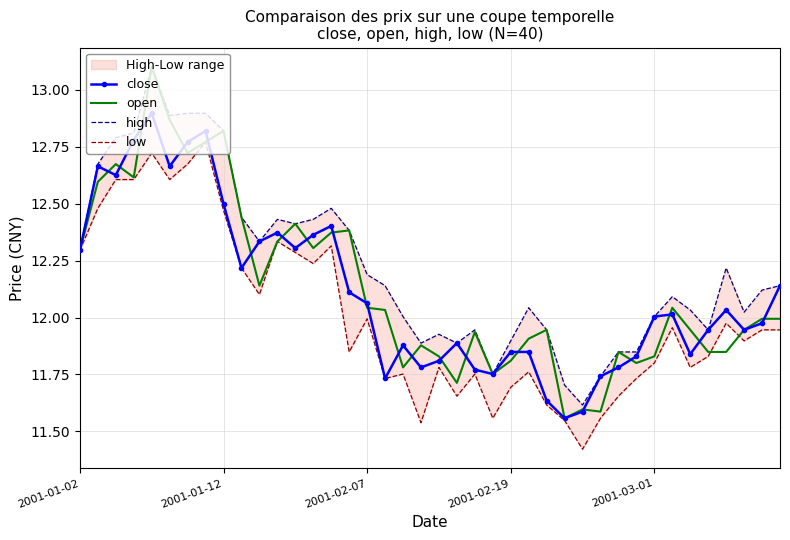

How many interior local valleys does the low series have?

11